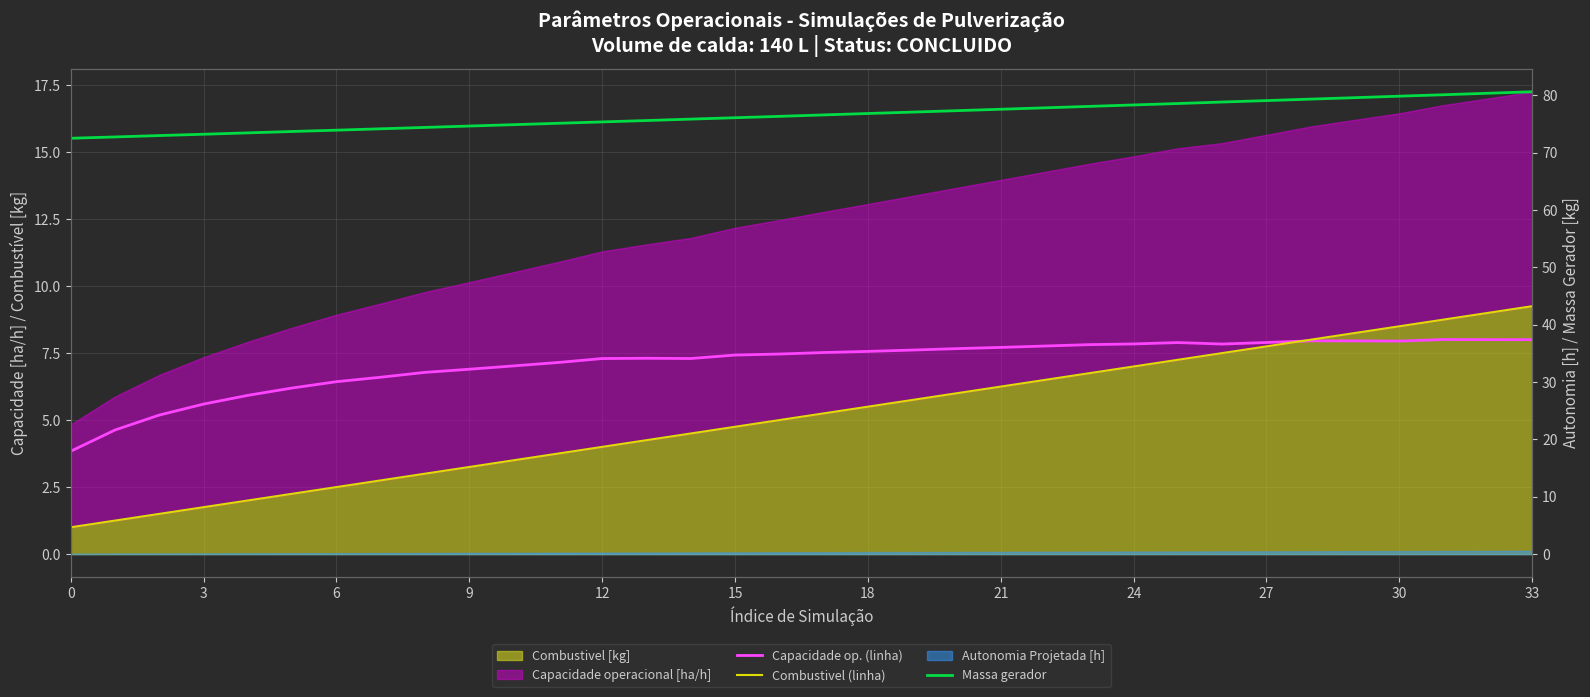

True or false: Massa gerador has more than 1 interior local peaks.

False